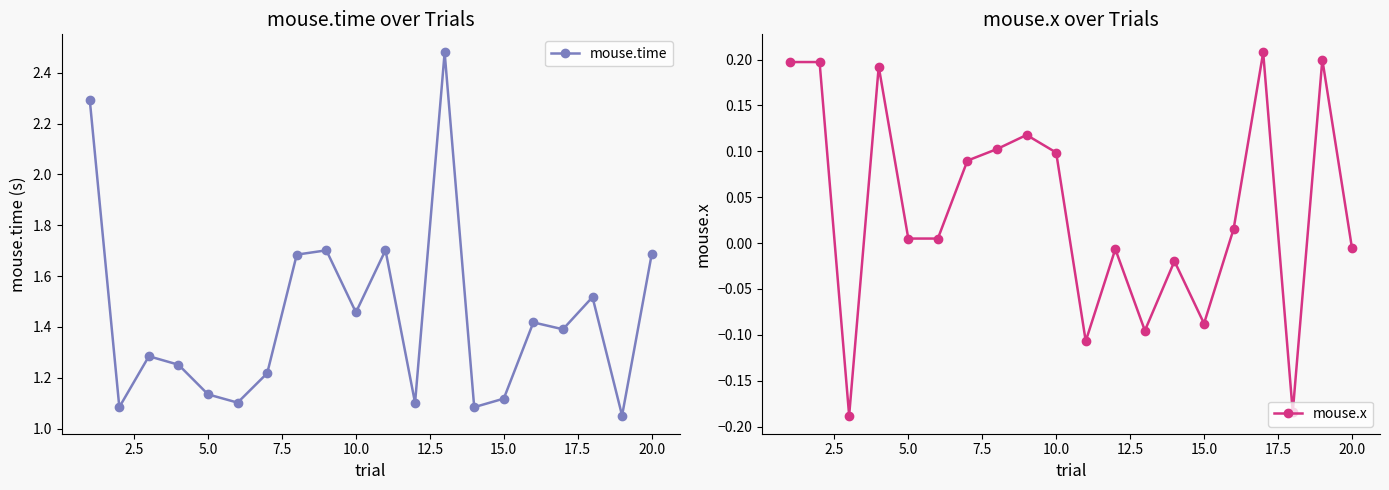

How many data points in mouse.x are less than 0?

8